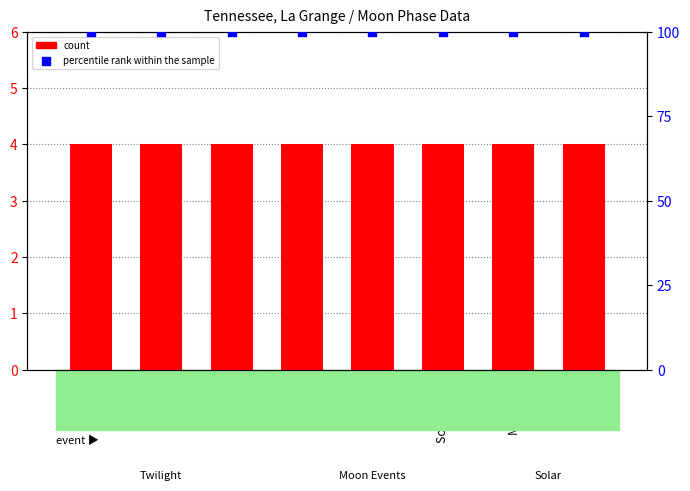

What is the total value across all series at Moonrise?

104